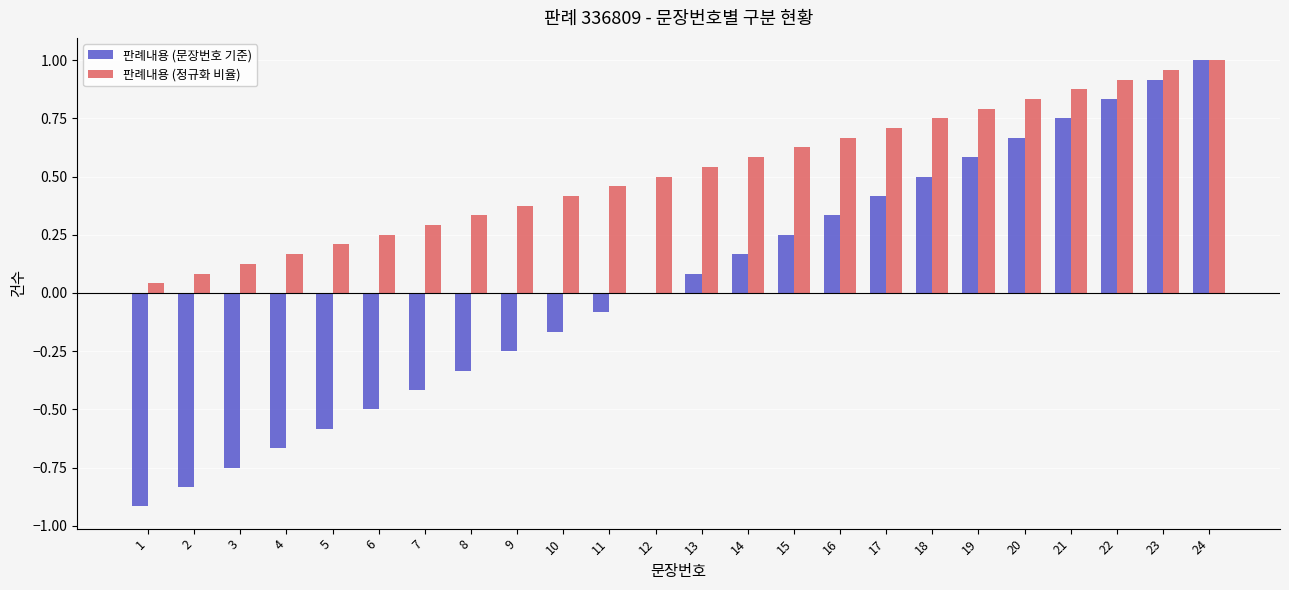

Count the number of categories in the chart.

24